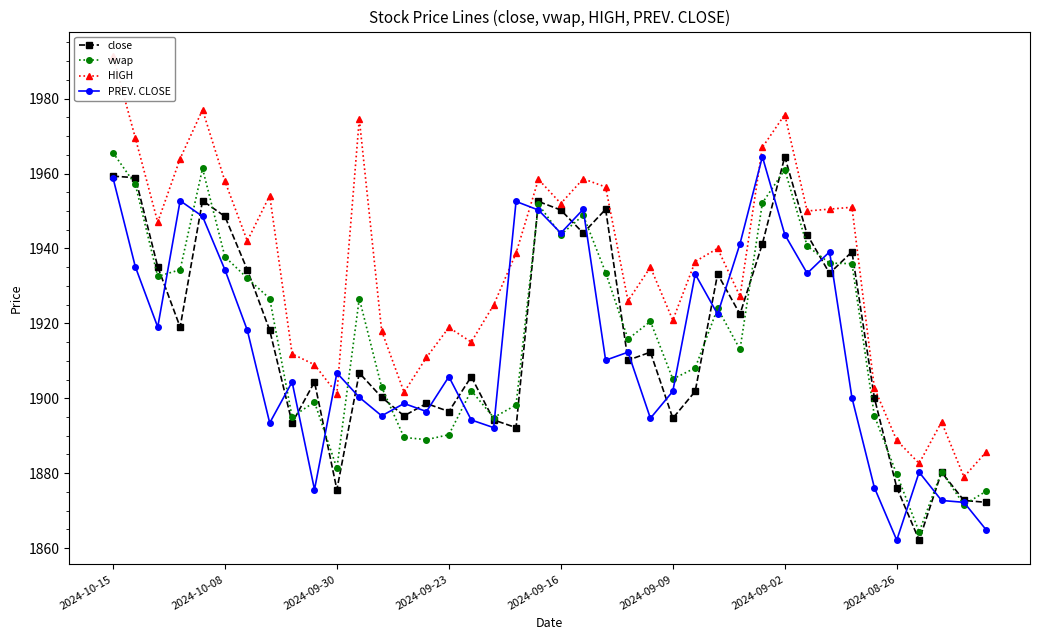

True or false: vwap and HIGH cross at least once.

False